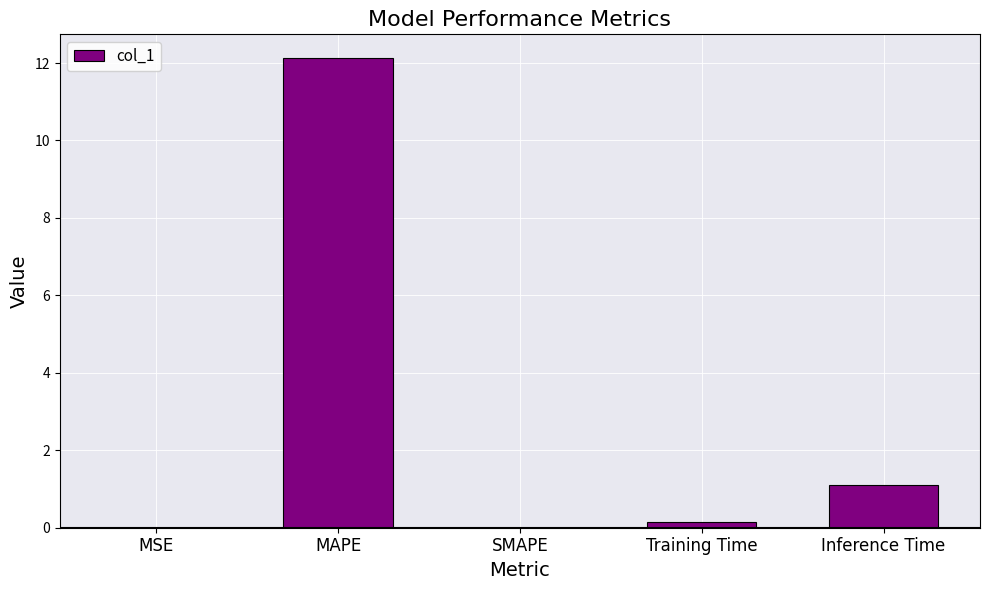

Is it true that the value at MSE is 0.0?

True